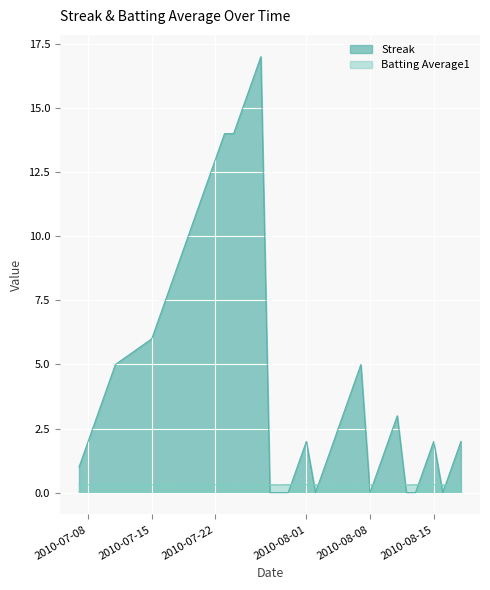

Which series ends up on top after the final intersection of Batting Average1 and Streak?

Streak